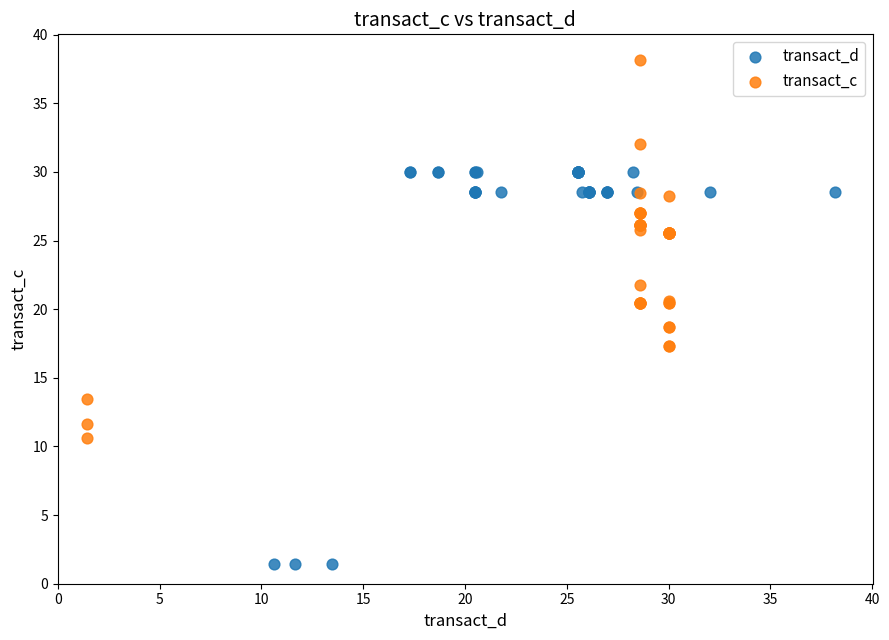

Which series reaches the maximum Y coordinate?

transact_c